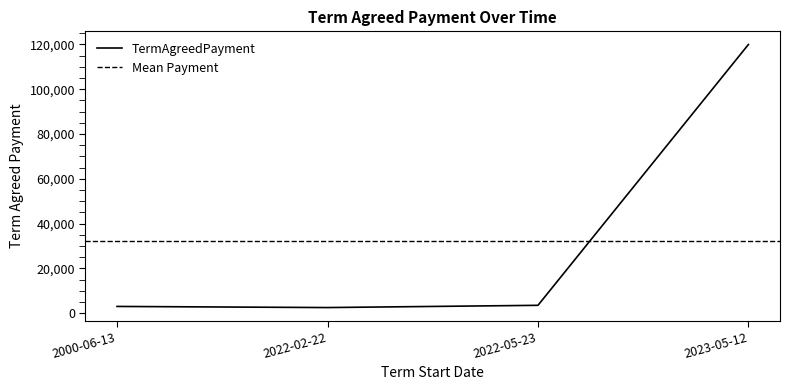

What is the minimum value shown in the chart?

2500